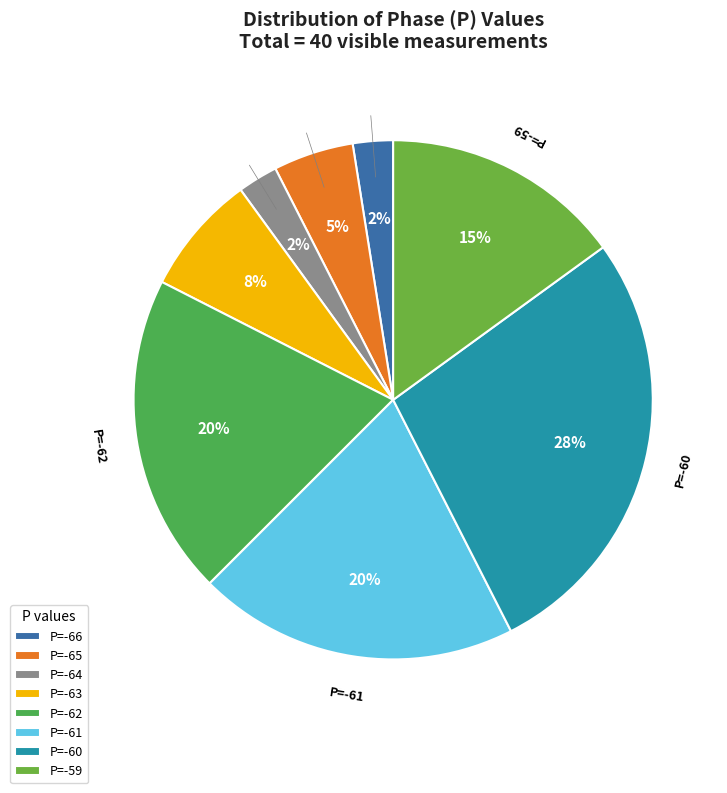

Combined, do P=-63 and P=-61 account for over 50%?

No